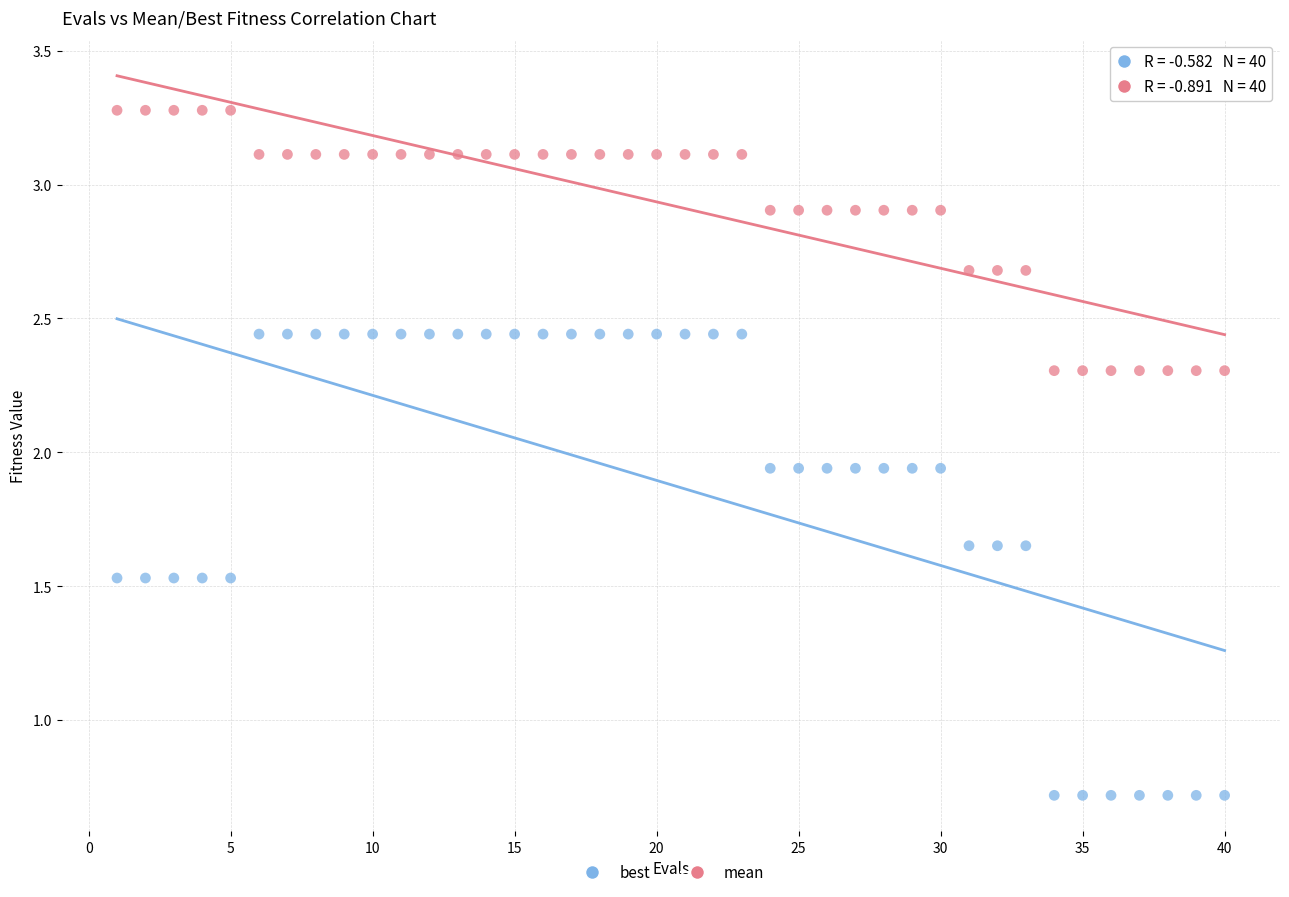

What are all the series names shown in the legend?

best, mean